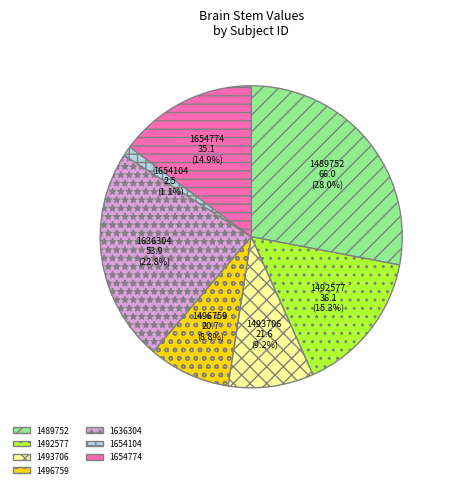

What percentage is NOT represented by 1493706?

90.8%